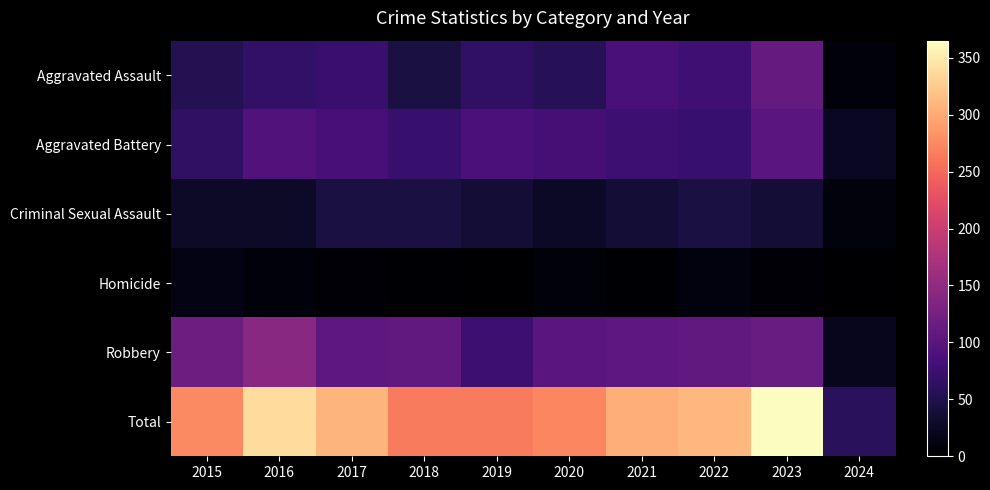

Rank the series by their maximum value, from highest to lowest.

Total, Robbery, Aggravated Assault, Aggravated Battery, Criminal Sexual Assault, Homicide